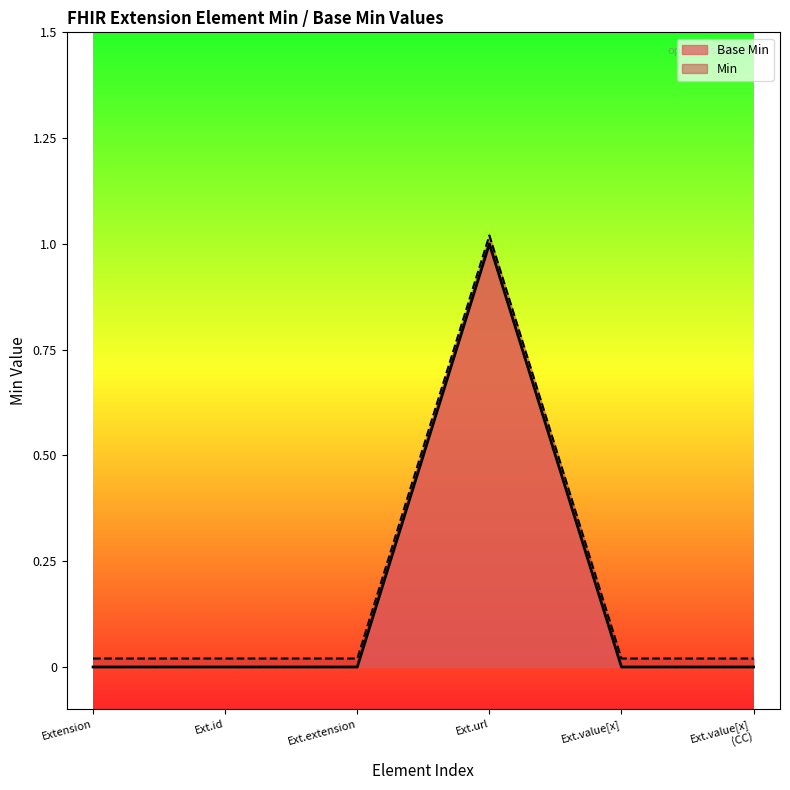

Rank the series at Ext.url from highest to lowest value.

Min, Base Min